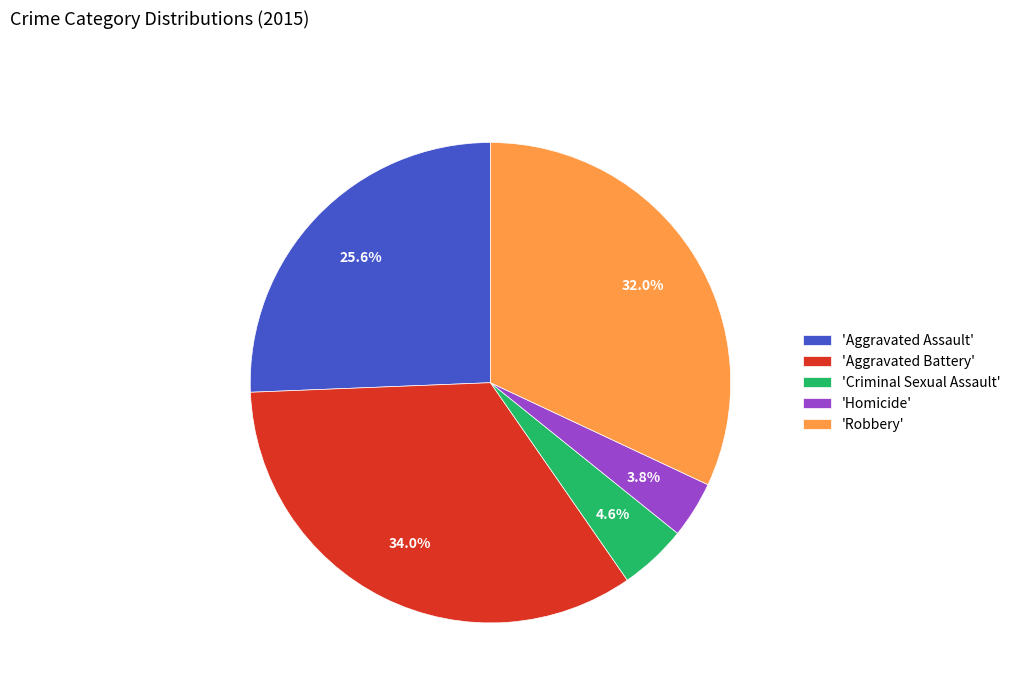

How many segments does this pie chart have?

5